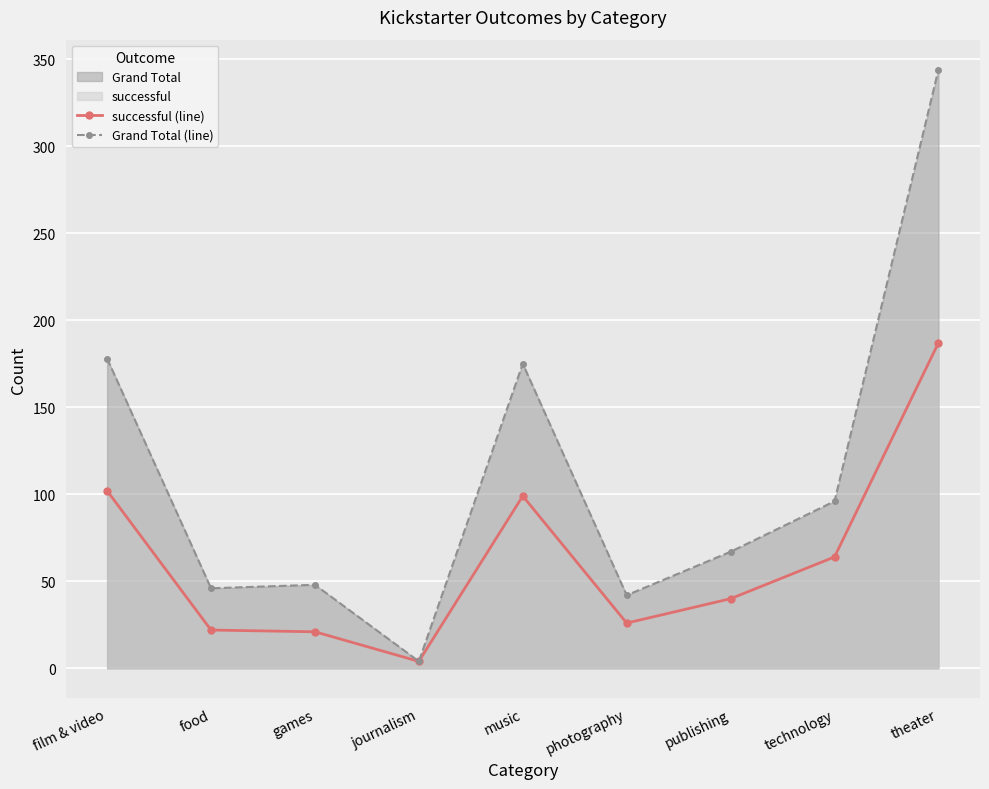

Between journalism and music, which series saw the biggest shift?

Grand Total (line)